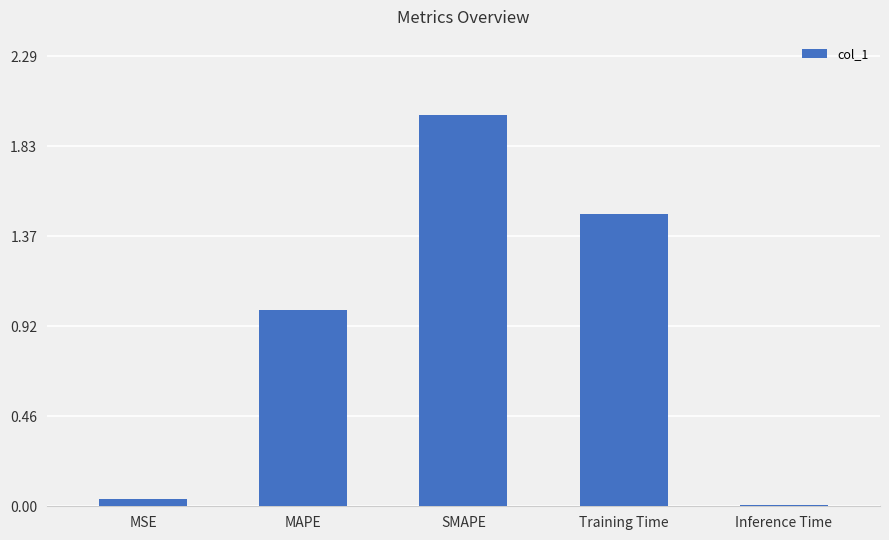

Rank the categories by value from highest to lowest.

SMAPE, Training Time, MAPE, MSE, Inference Time